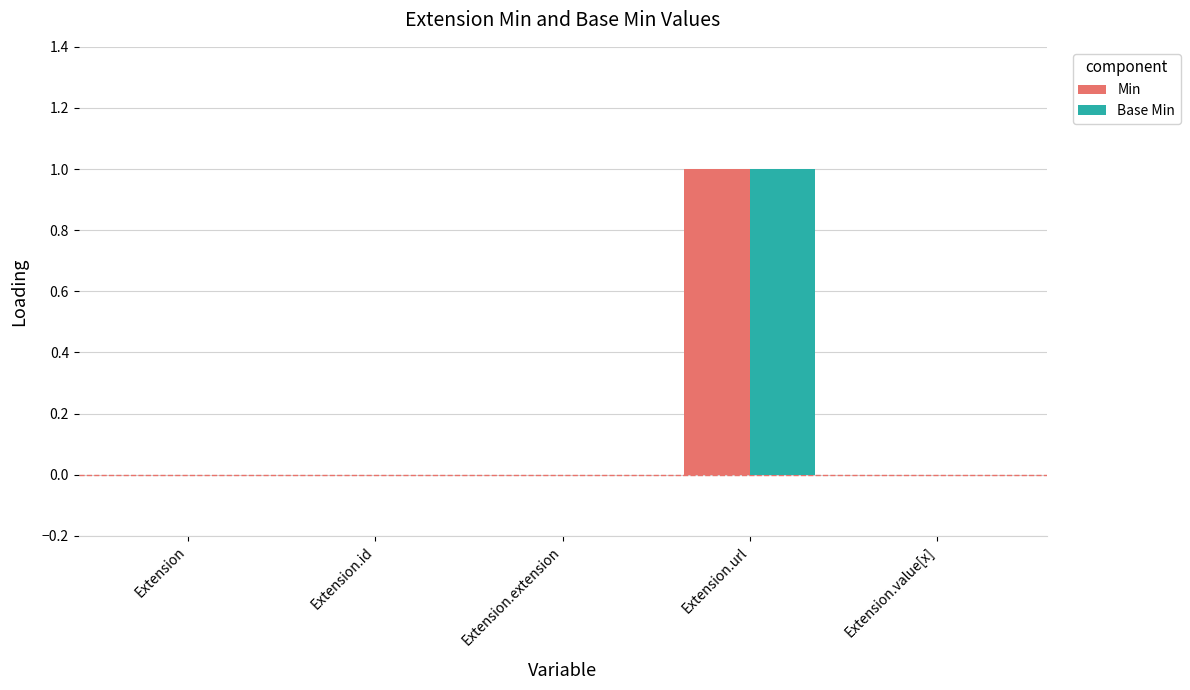

Reading right to left, transcribe all the data shown in this chart.

Min: Extension.value[x]=0	Extension.url=1	Extension.extension=0	Extension.id=0	Extension=0
Base Min: Extension.value[x]=0	Extension.url=1	Extension.extension=0	Extension.id=0	Extension=0